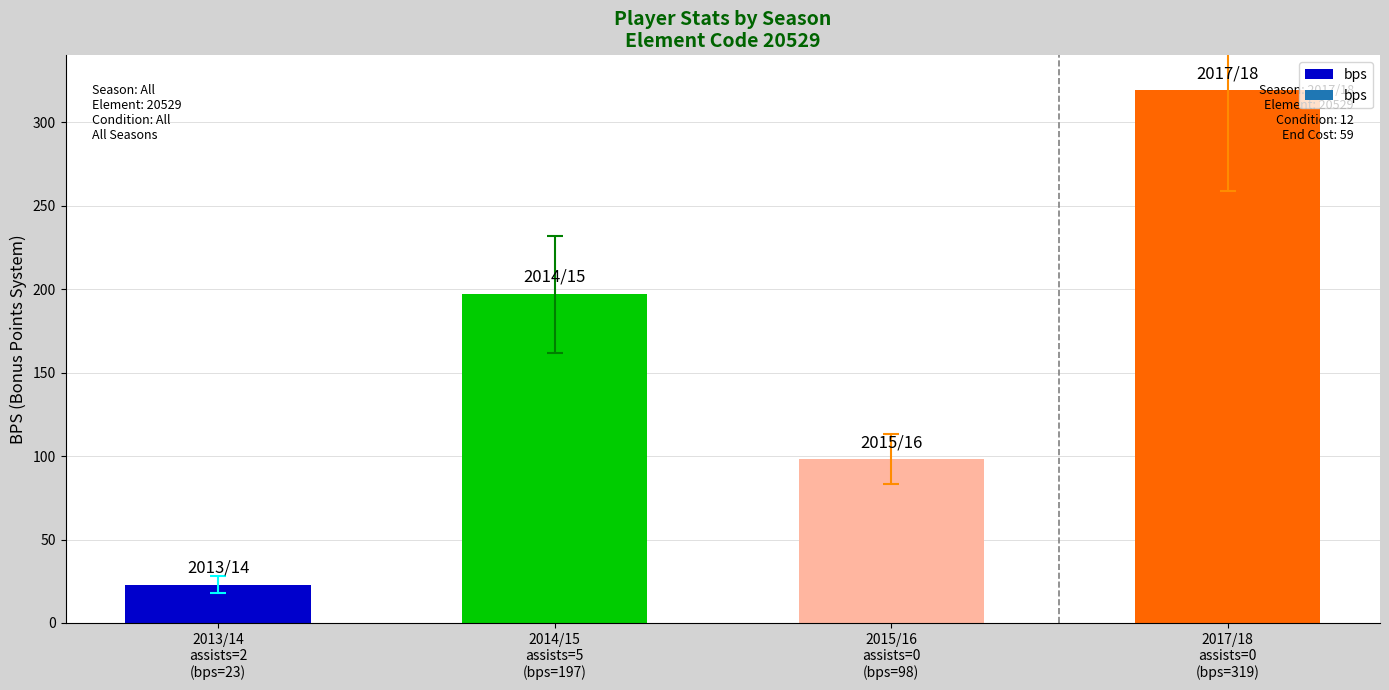

Which has a higher value, 2014/15
assists=5
(bps=197) or 2015/16
assists=0
(bps=98)?

2014/15
assists=5
(bps=197)